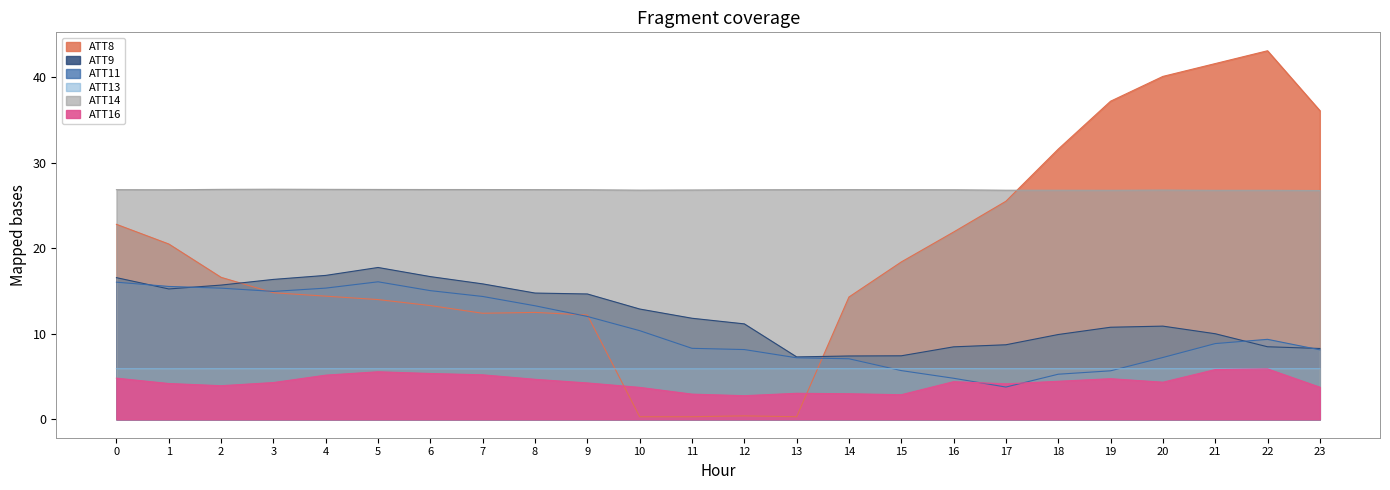

What is the highest value of the ATT9 series?

17.8